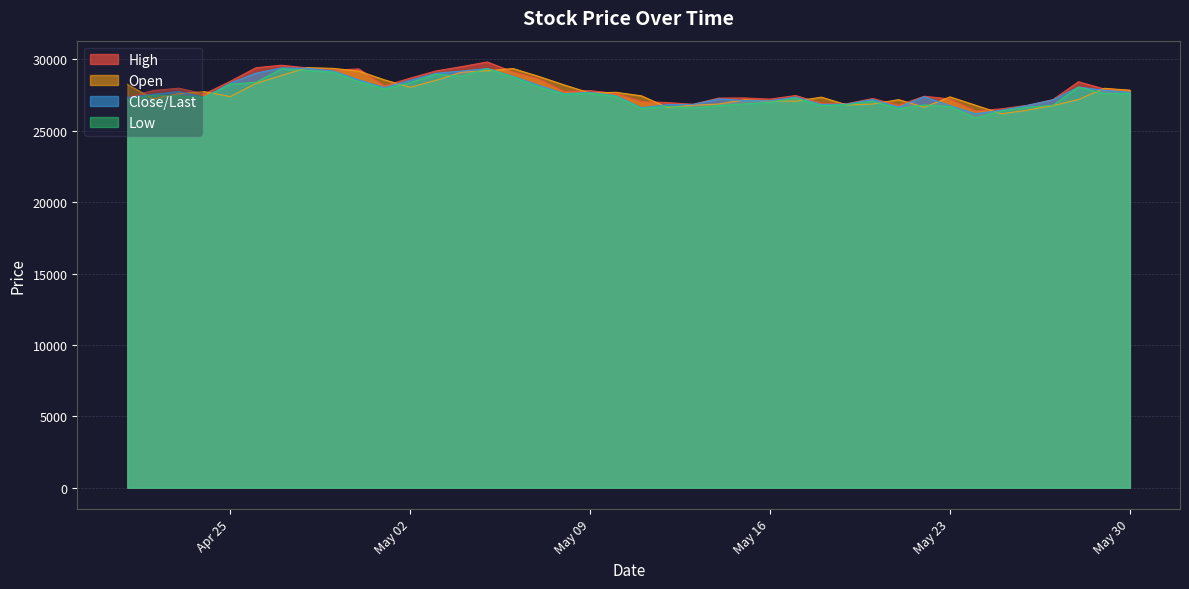

What is the difference between the highest and lowest values at 30?

897.0